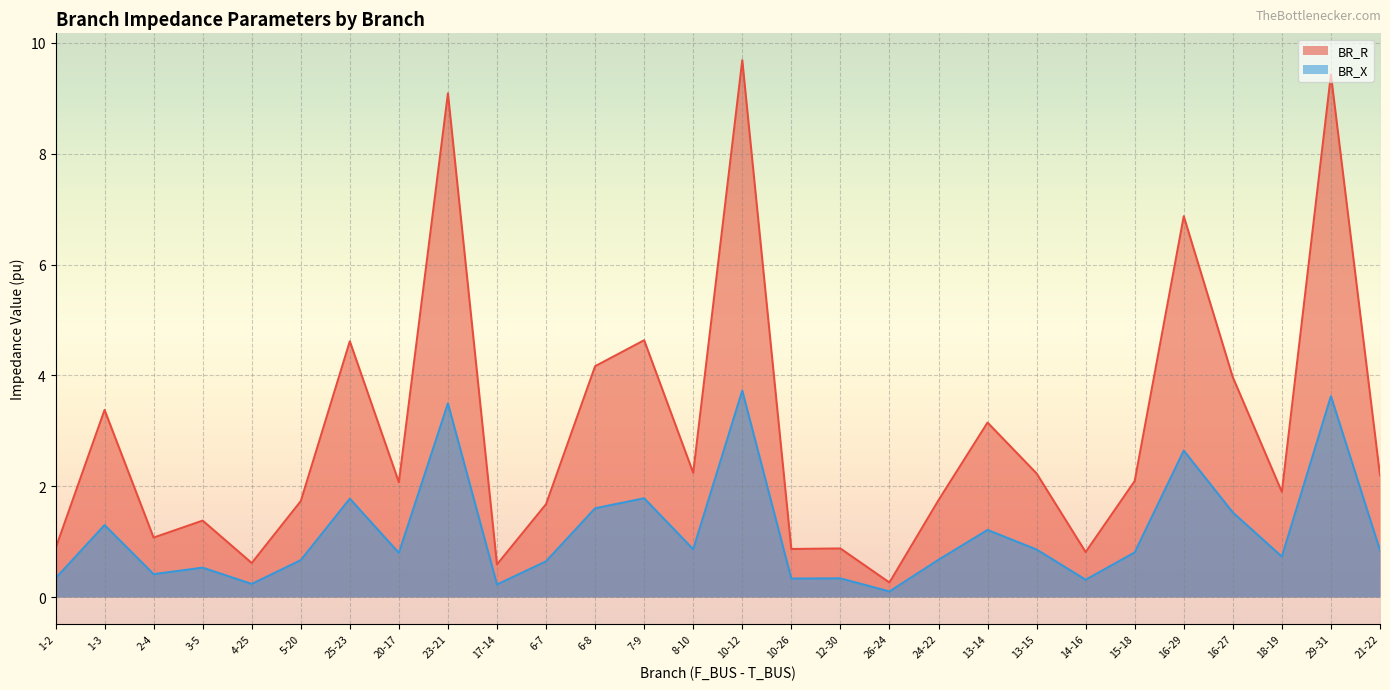

True or false: BR_R and BR_X intersect in this chart.

False